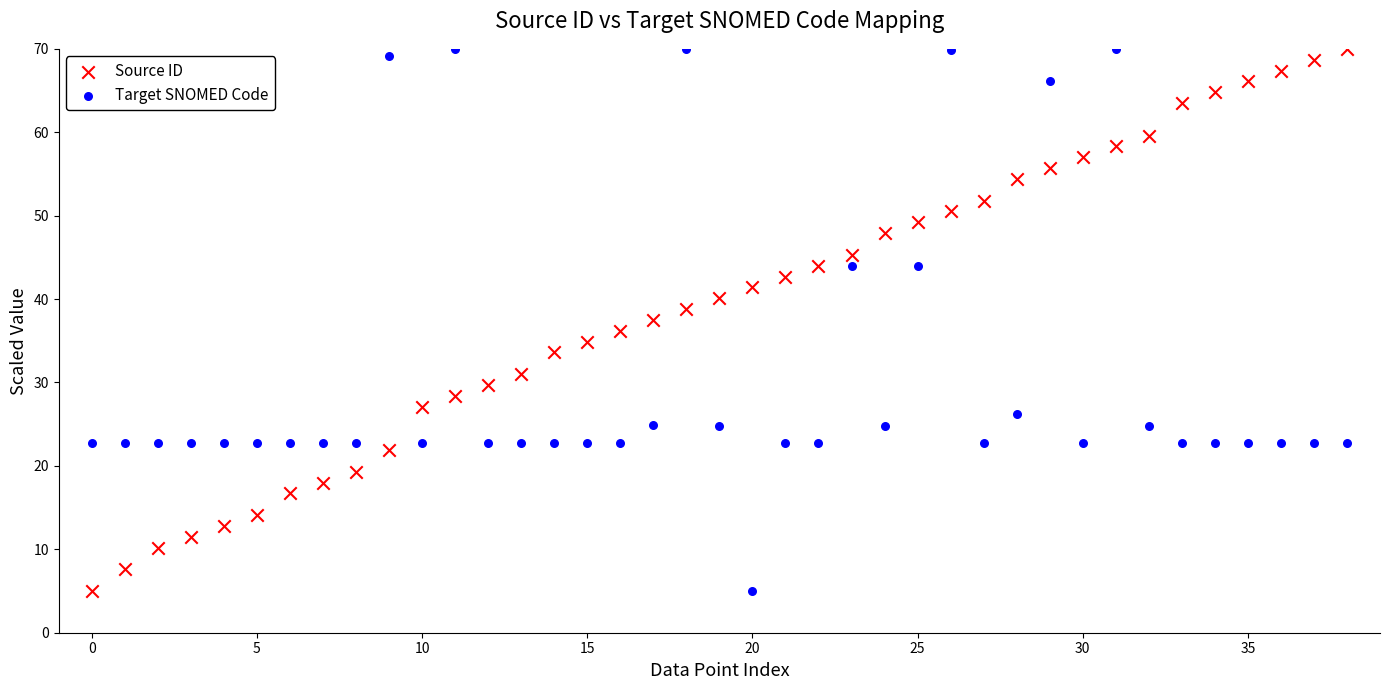

How many points are shown in the scatter plot?

78